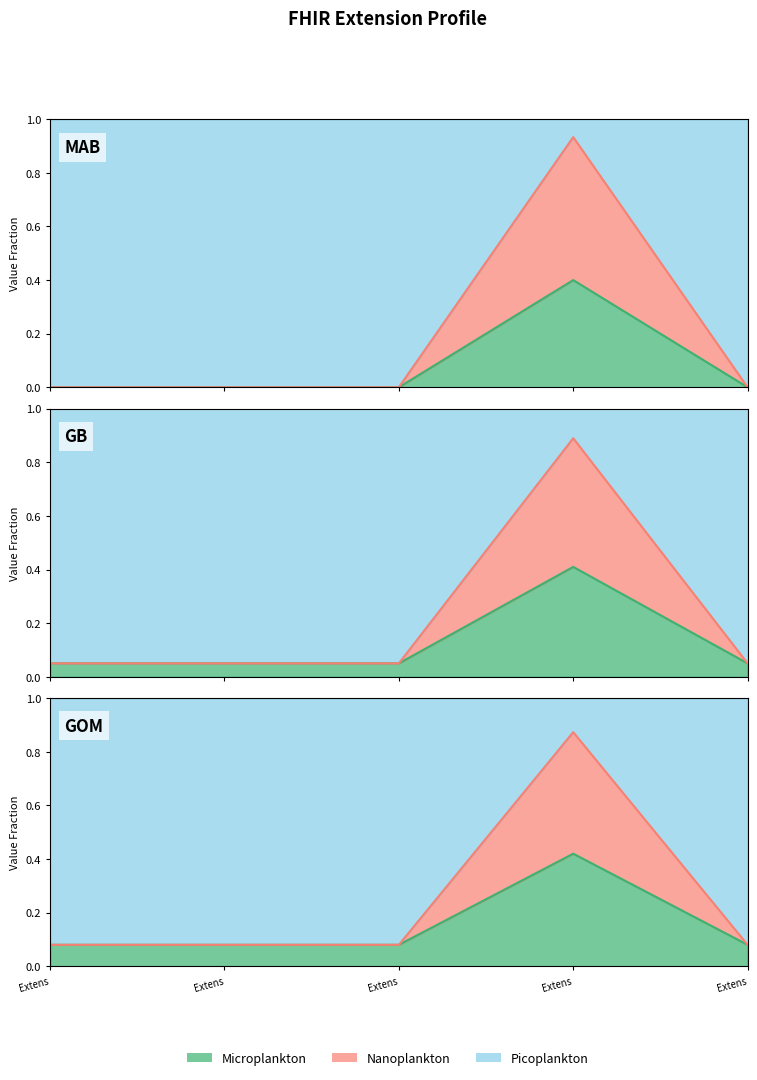

True or false: Min and Base Min intersect in this chart.

False